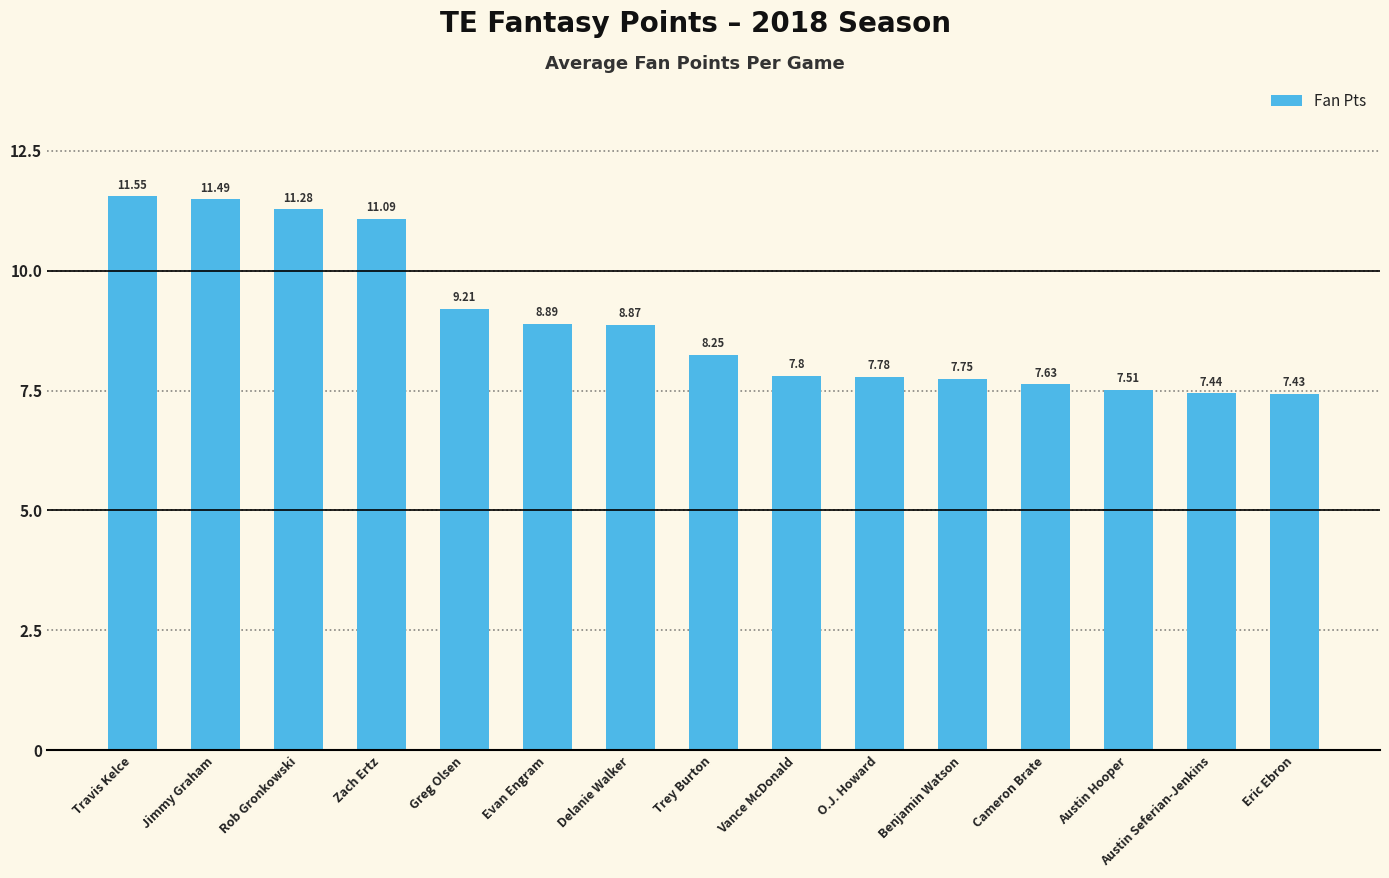

Between Greg Olsen and Vance McDonald, which is larger?

Greg Olsen